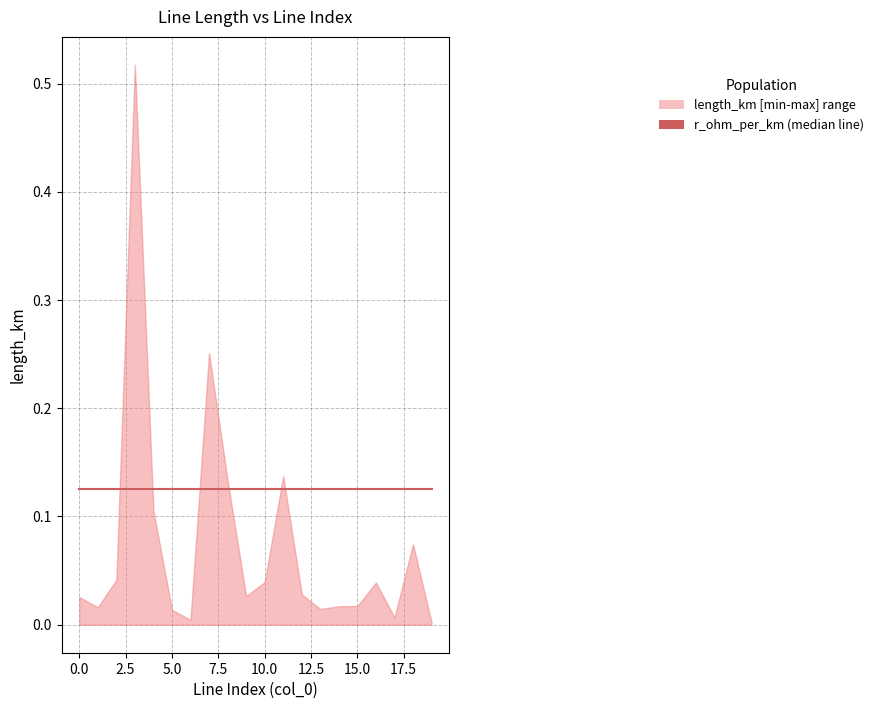

True or false: r_ohm_per_km has a value of 0.2 at 5.

False